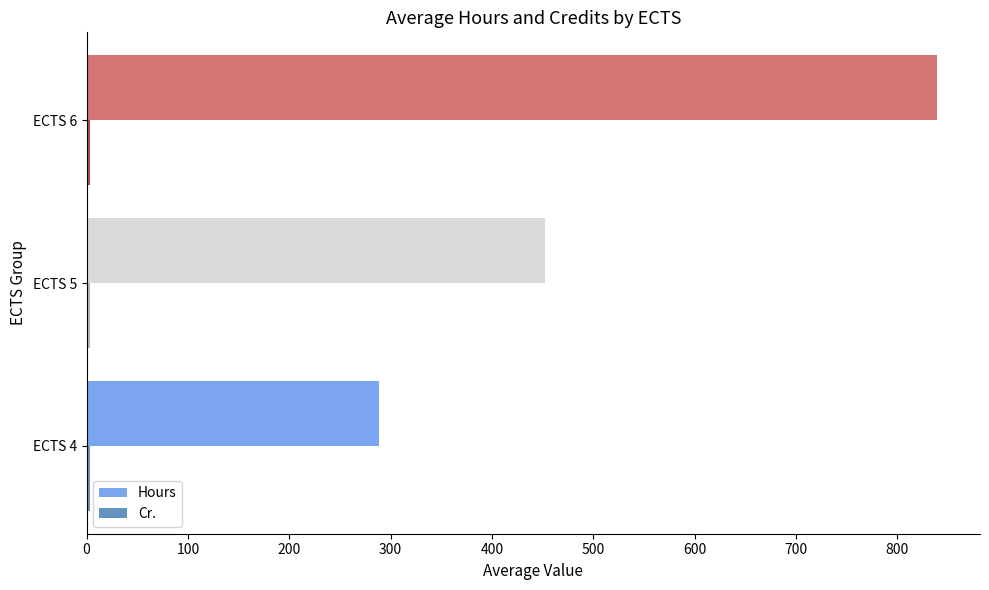

Which series has the widest spread of values?

Hours